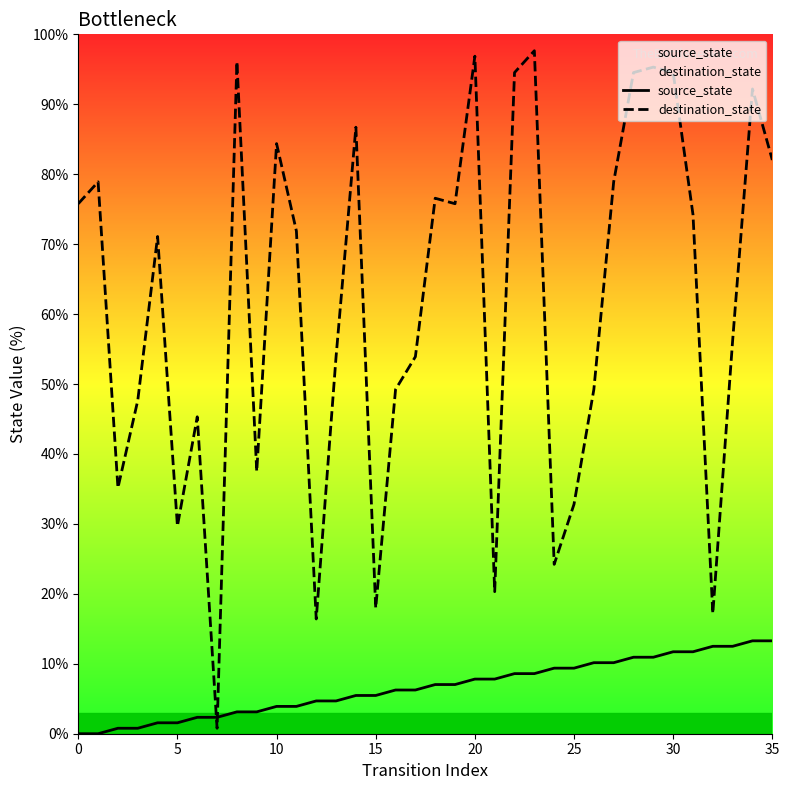

What is the label of the 17th point from the left?

16